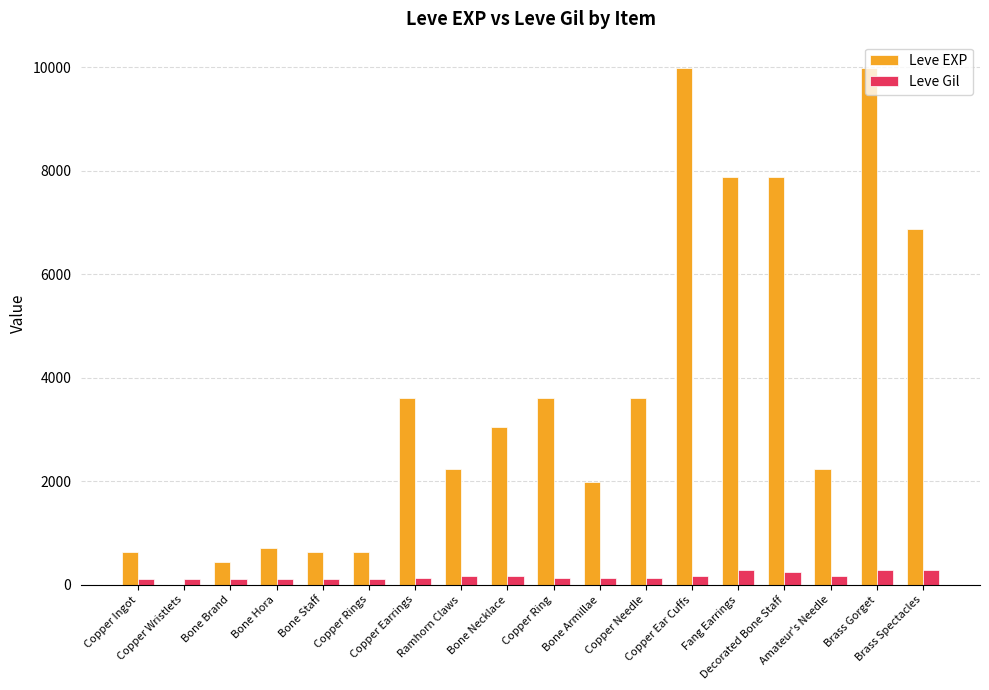

Which series has the largest total across all categories?

Leve EXP